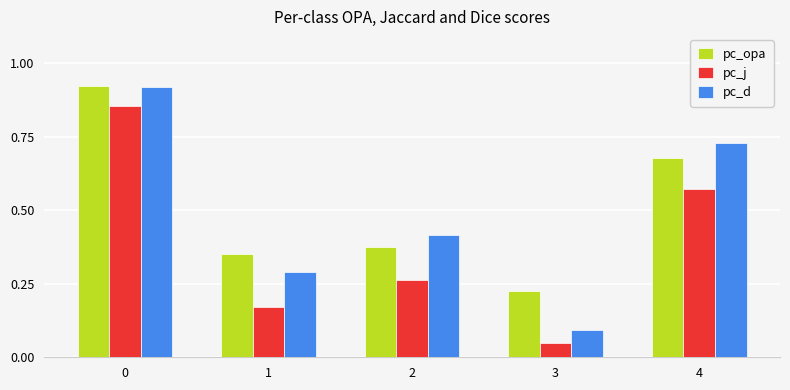

Is it true that pc_opa equals 0.3 at 3?

False